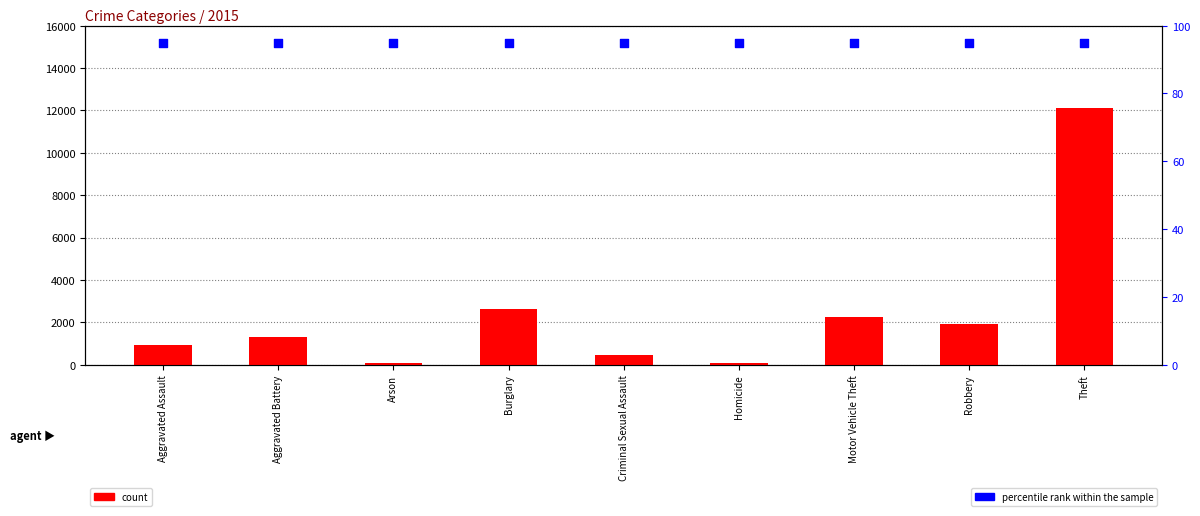

What are all the series names shown in the legend?

count, percentile rank within the sample